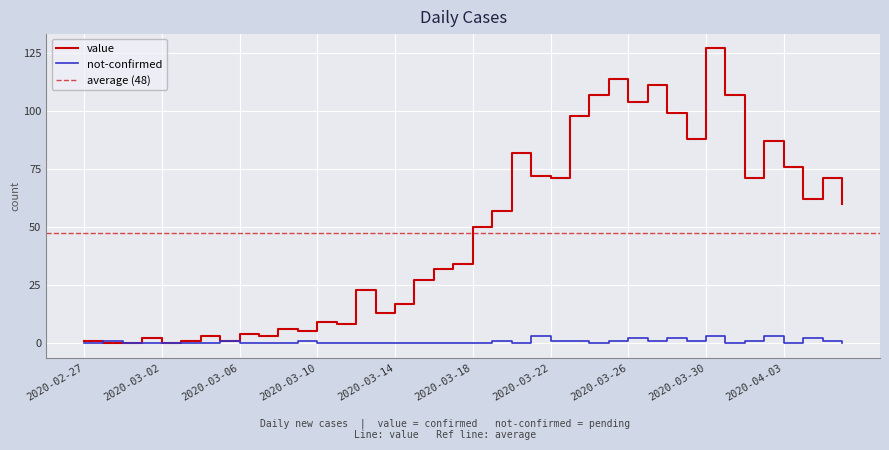

What is the highest value of the not-confirmed series?

3